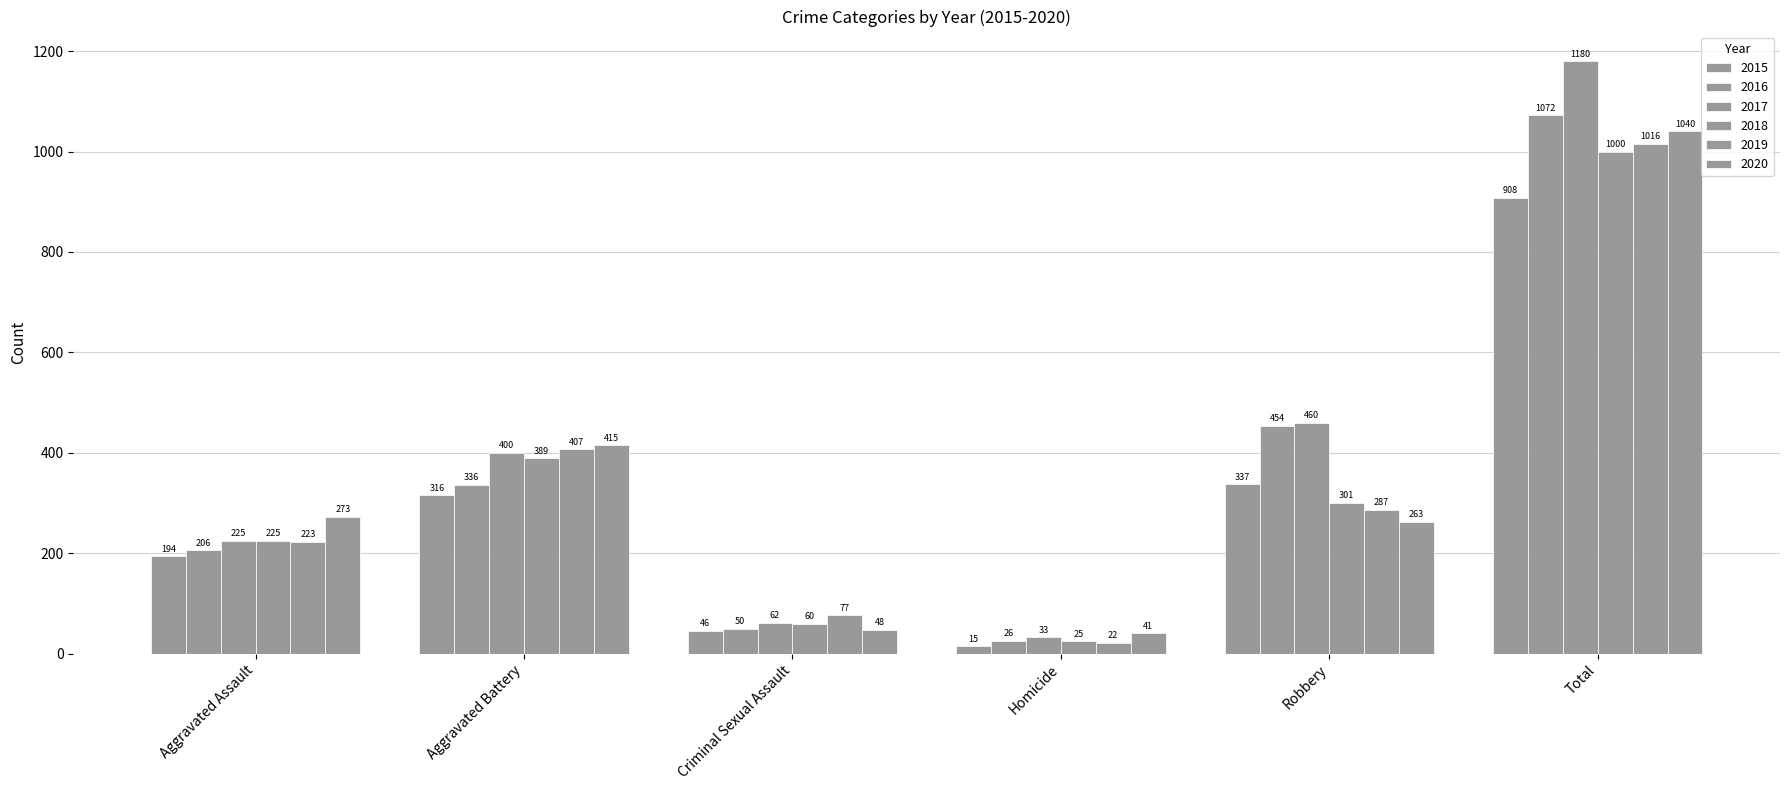

Rank the series by their maximum value, from lowest to highest.

2015, 2018, 2019, 2020, 2016, 2017